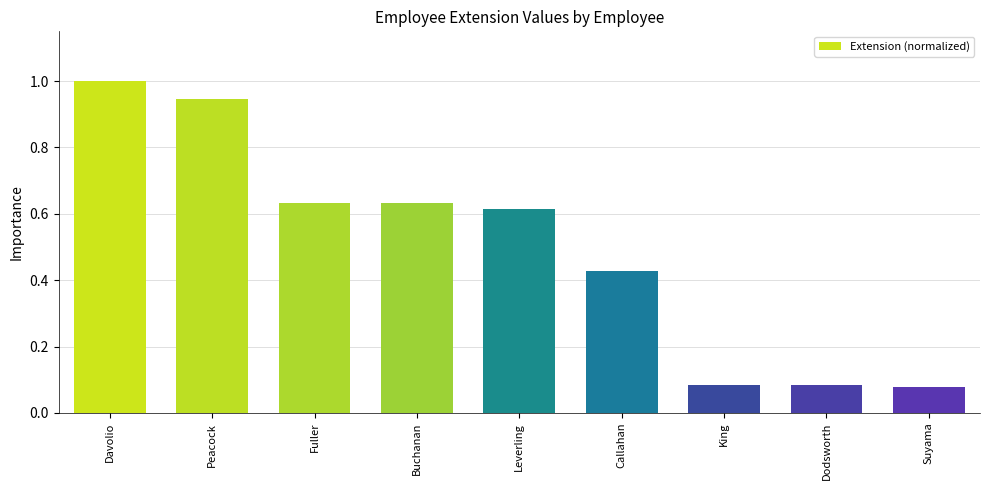

How many bars are there in total?

9